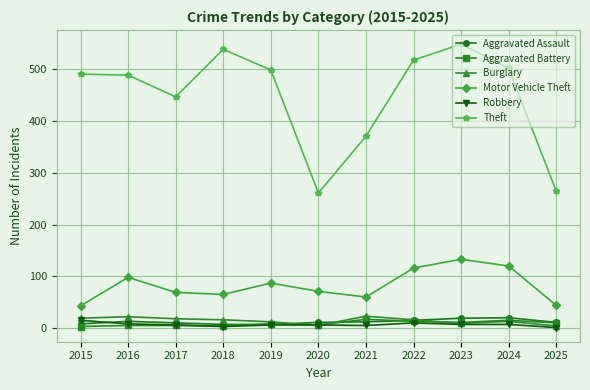

What is the greatest value displayed?

549